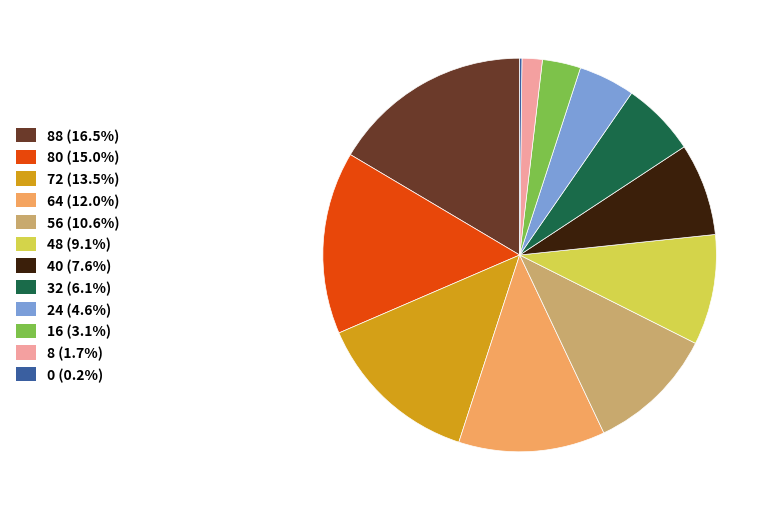

Is the sum of 24 (4.6%) and 64 (12.0%) greater than half?

No